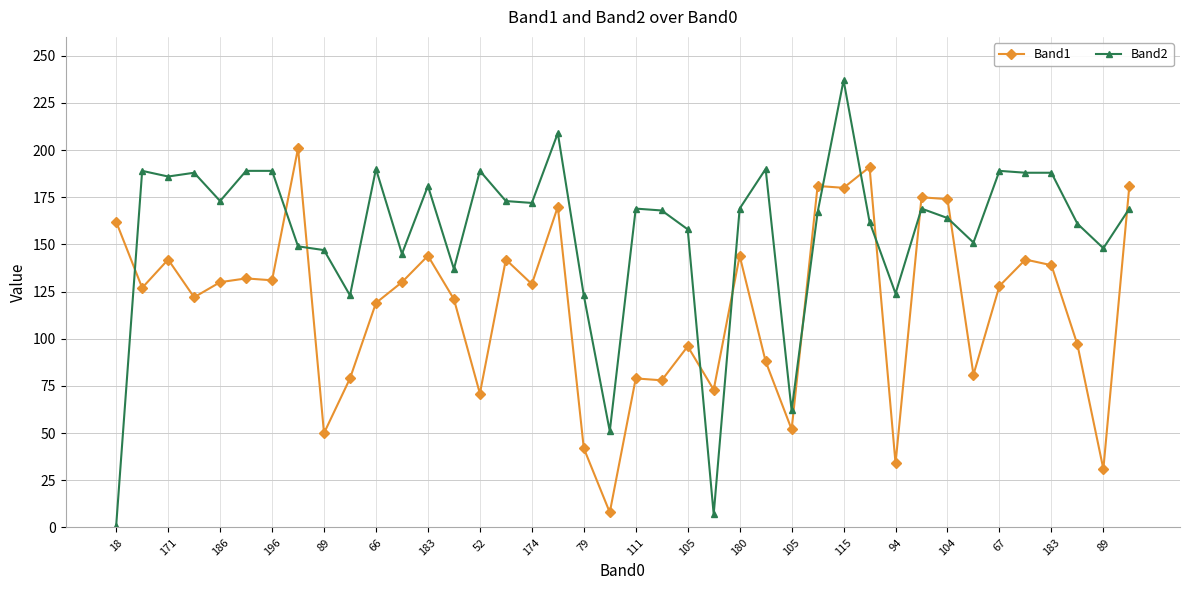

Which series has the largest range (max minus min)?

Band2